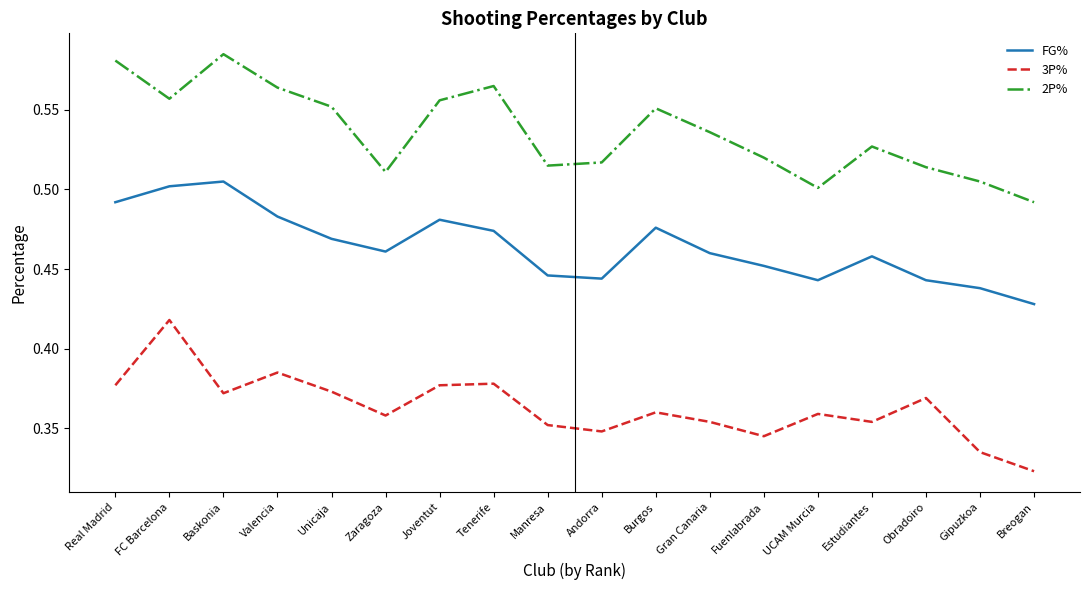

At FC Barcelona, list the series in order from largest to smallest.

2P%, FG%, 3P%